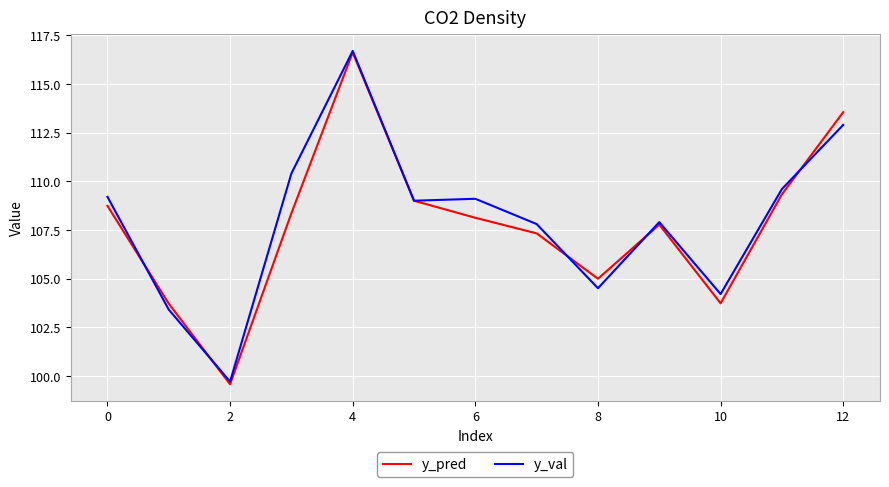

What is the maximum value for y_val?

116.7